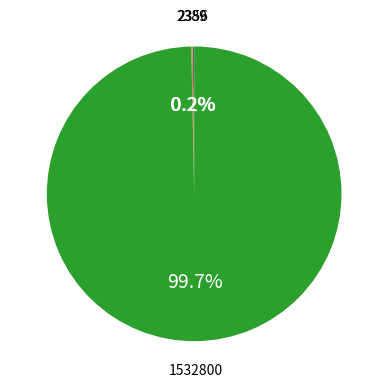

To the nearest percent, what is the average slice percentage?

33%